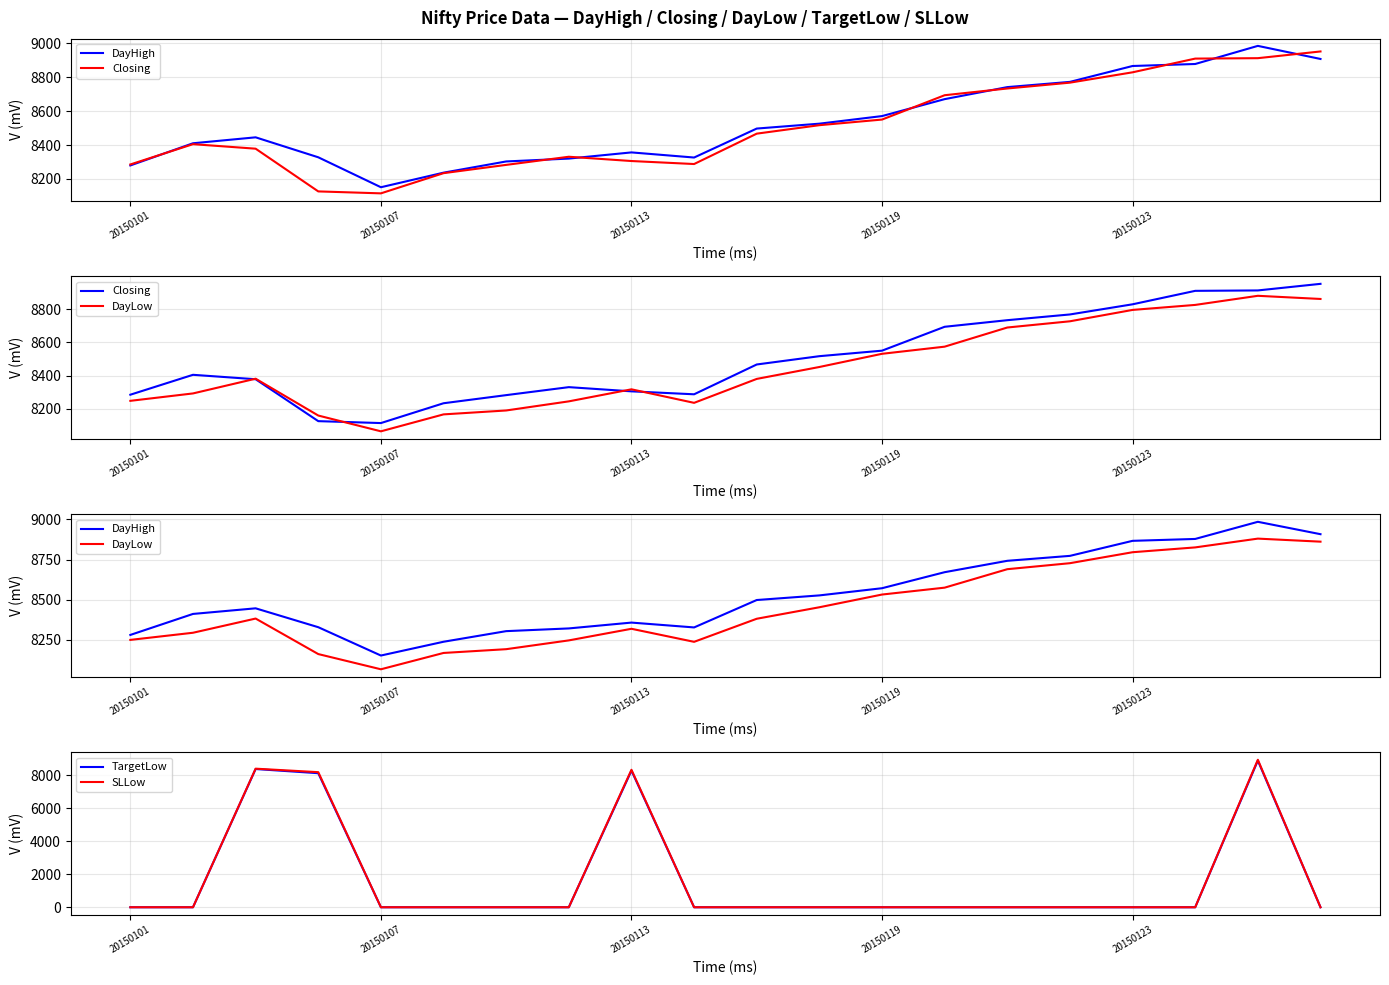

Is it true that SLLow equals 0.0 at 20150123?

True